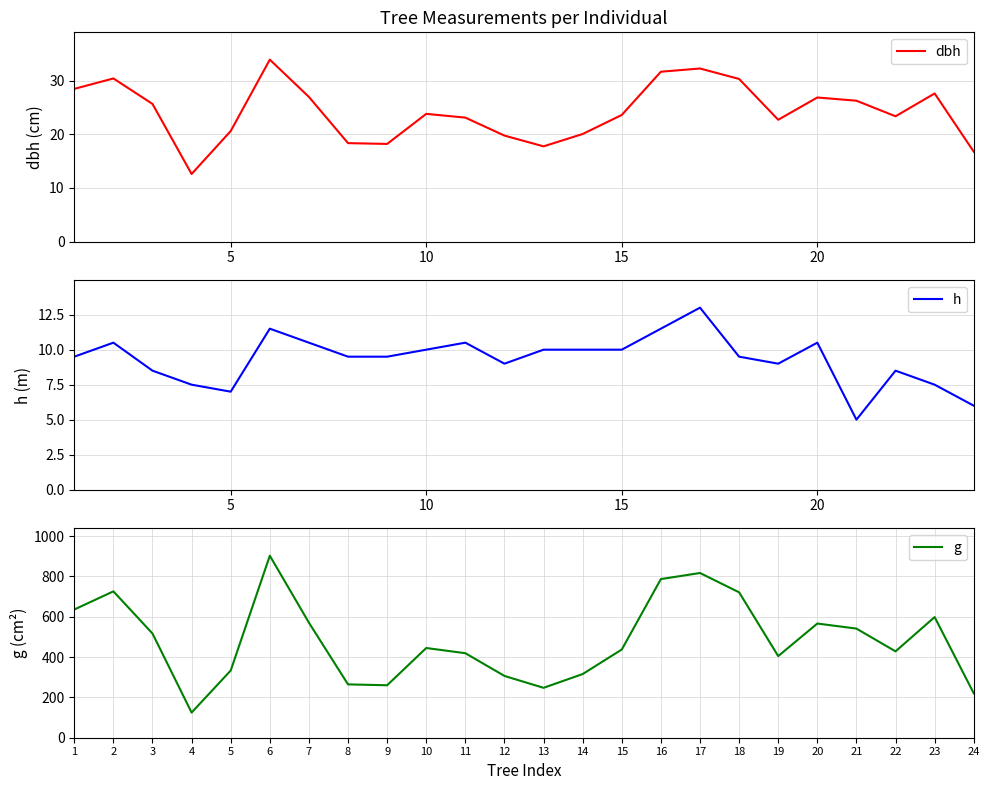

The g series shows 384.3 at 24. True or false?

False